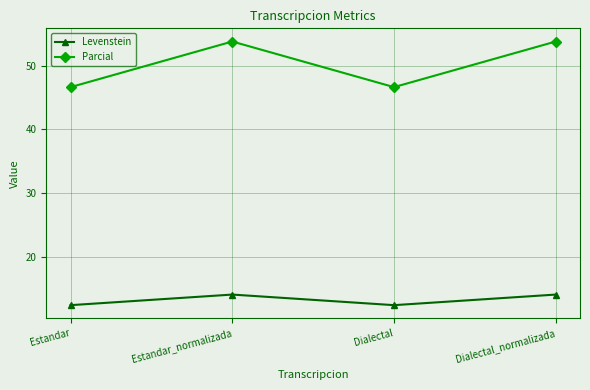

At how many categories does at least one series exceed 17?

4